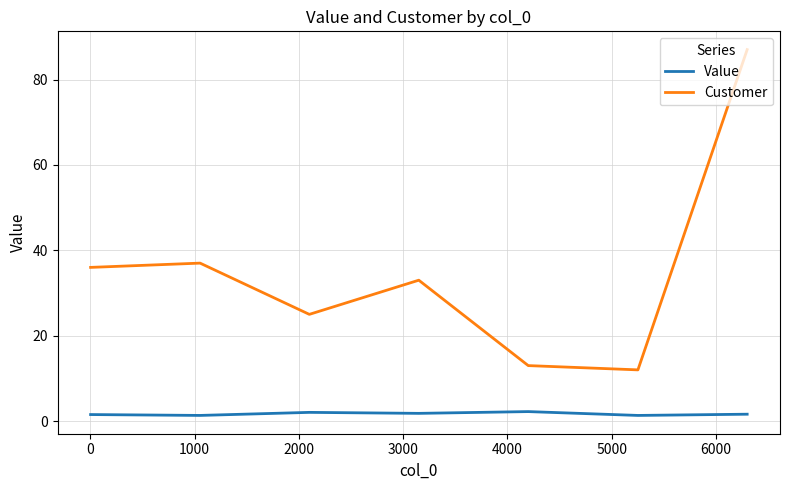

Which series has the largest range (max minus min)?

Customer